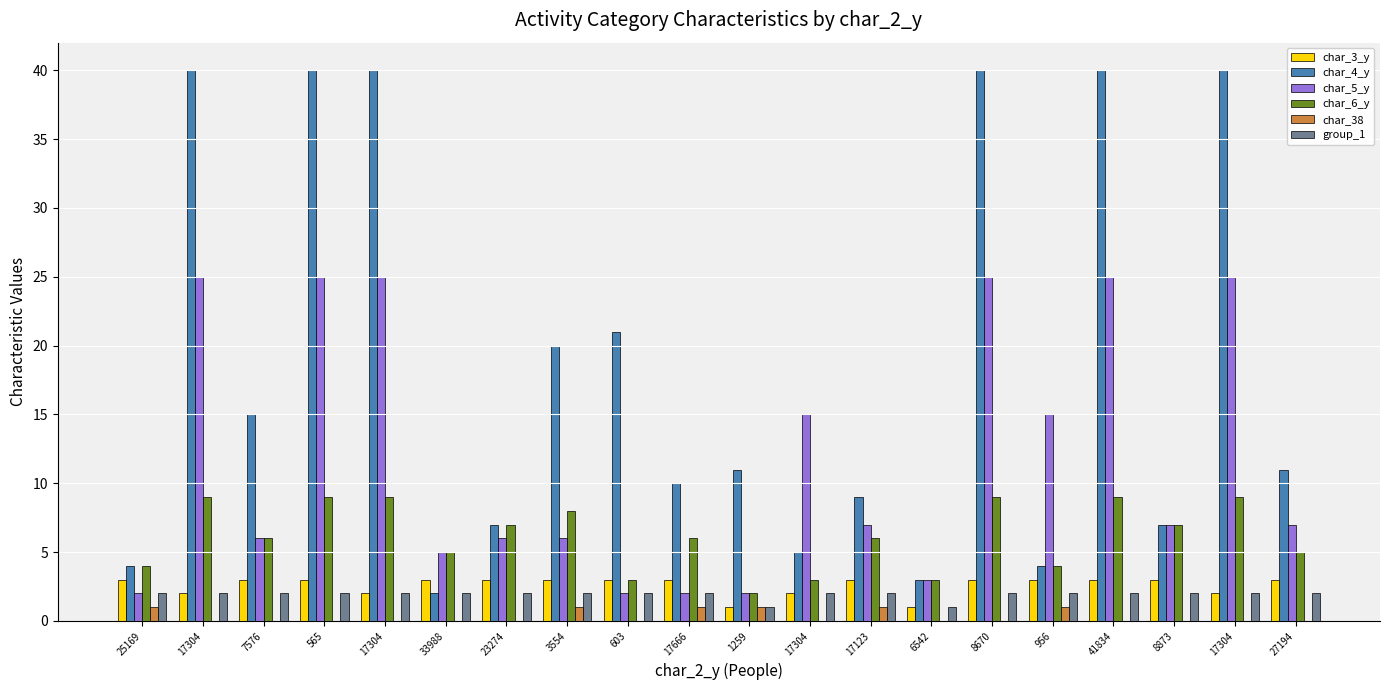

Is it true that char_4_y equals 5 at 17304?

True